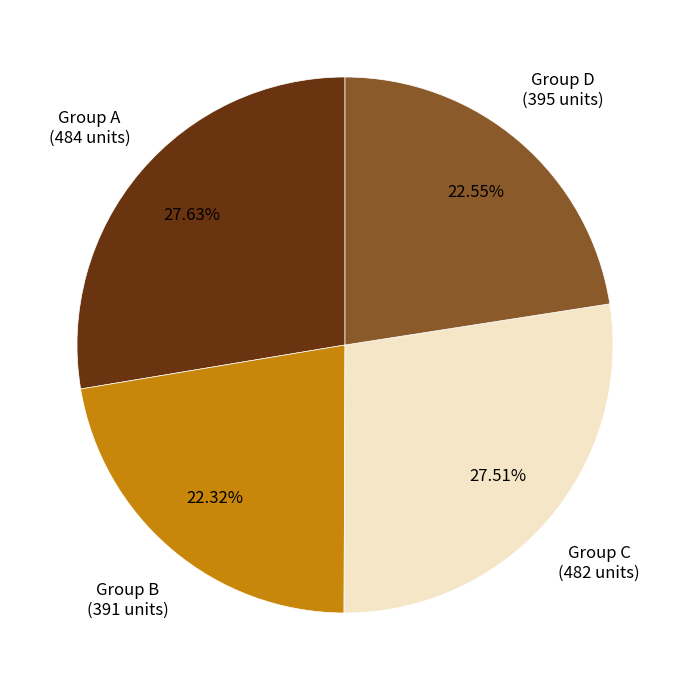

What is the ratio of the value at Group D to the value at Group B?

1.0